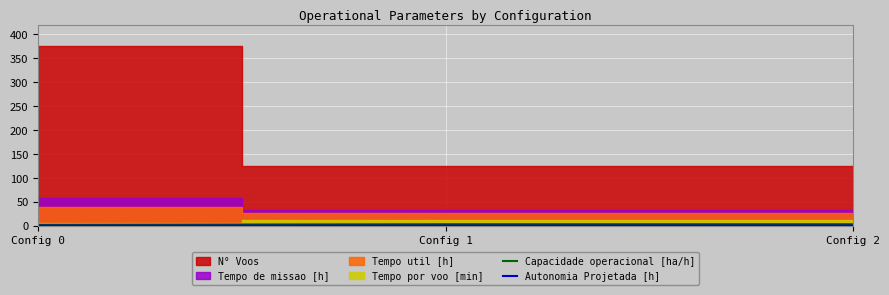

What is the value of the Autonomia Projetada [h] point at the 3rd from the left?

0.3